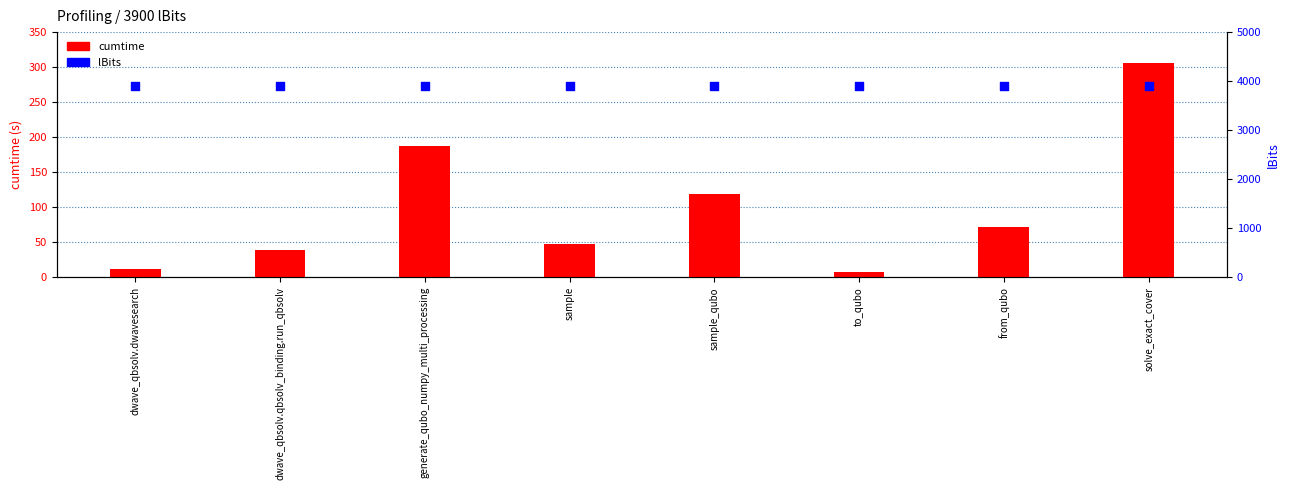

Is the value of cumtime at dwave_qbsolv.qbsolv_binding.run_qbsolv greater than the value of lBits at sample?

No